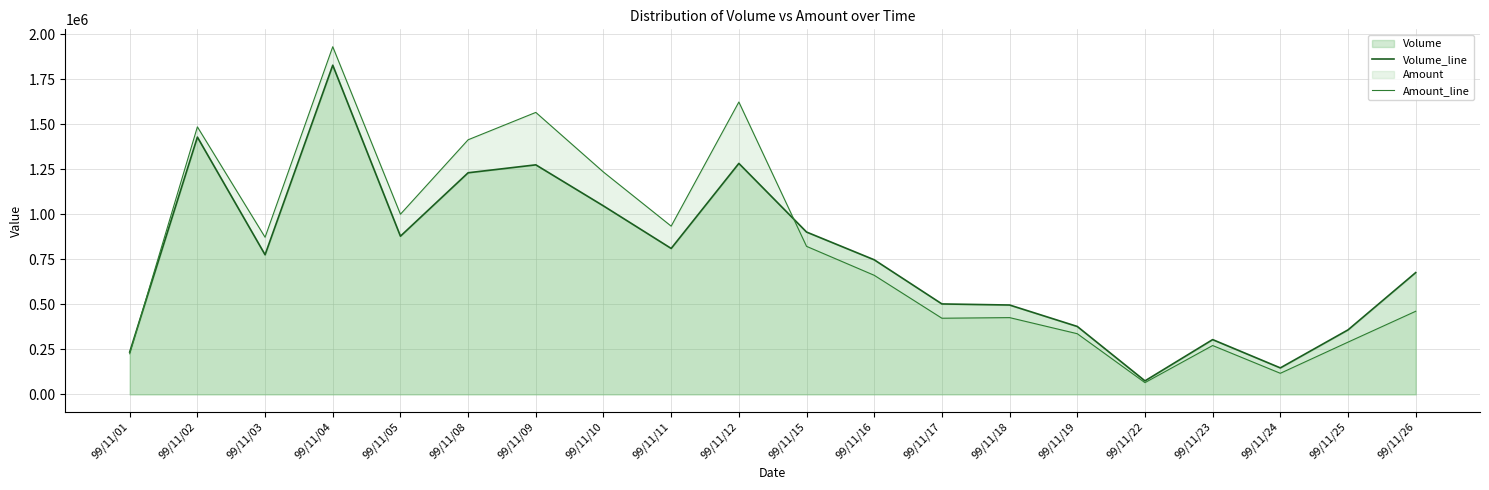

How many lines are shown in the chart?

2